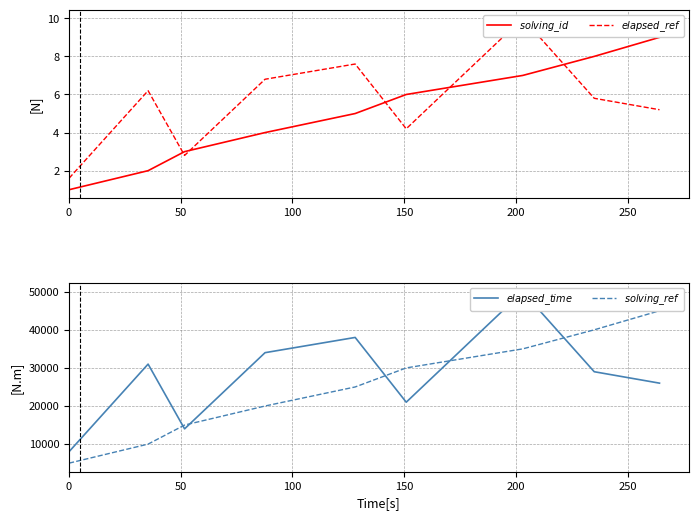

Is this an area chart (filled region under the line)?

No